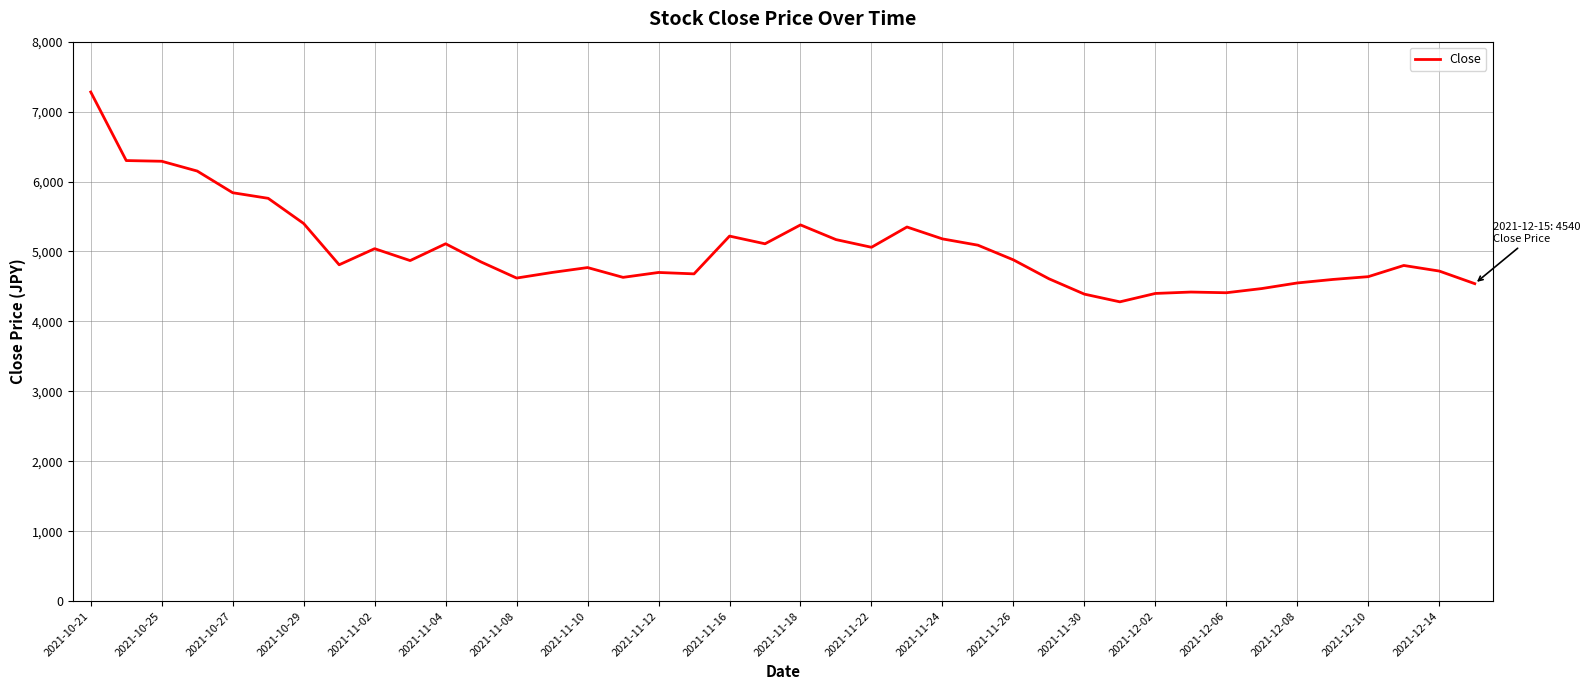

How many lines are shown in the chart?

1